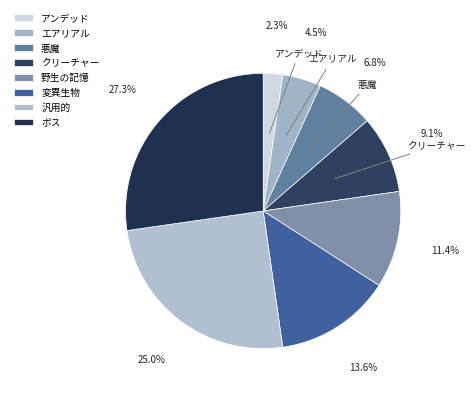

Does any single category account for the majority?

No